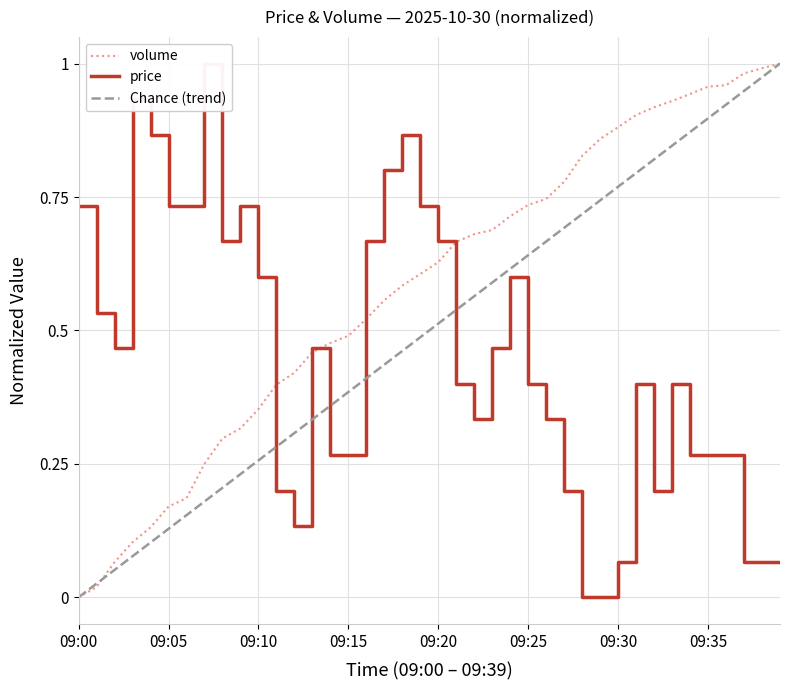

List the series in order of their peak value, lowest first.

price, volume